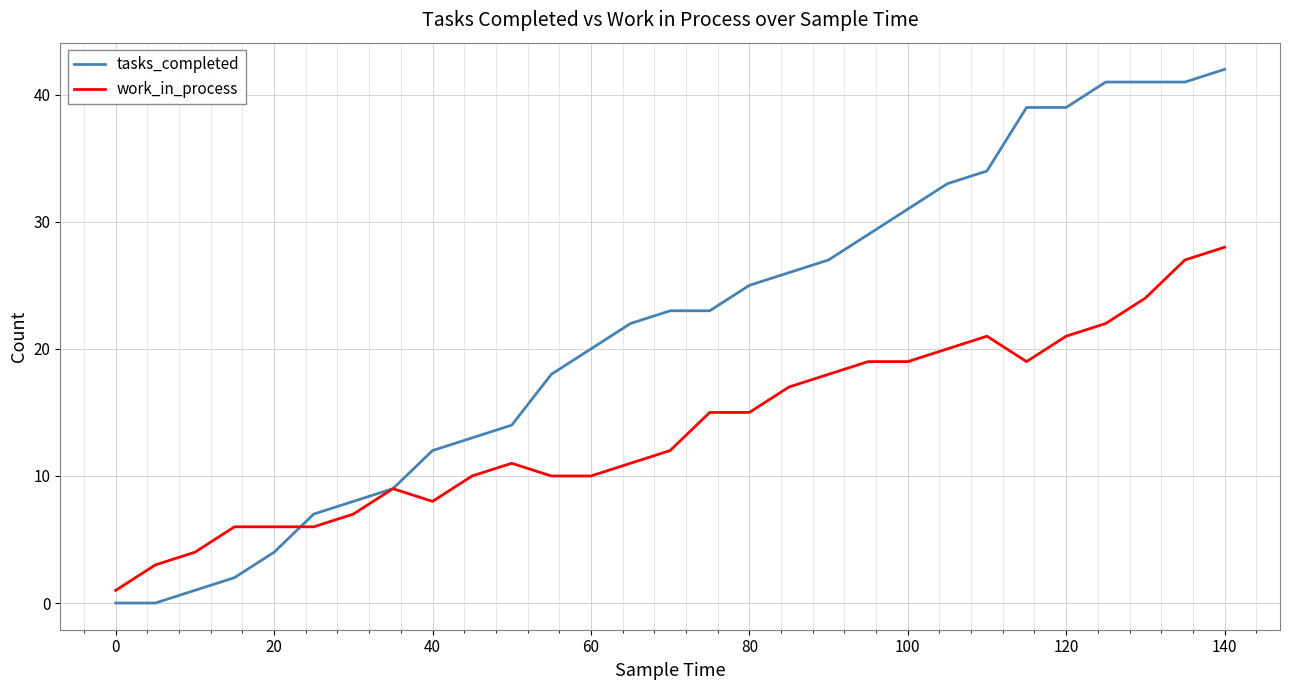

What are all the series names shown in the legend?

tasks_completed, work_in_process